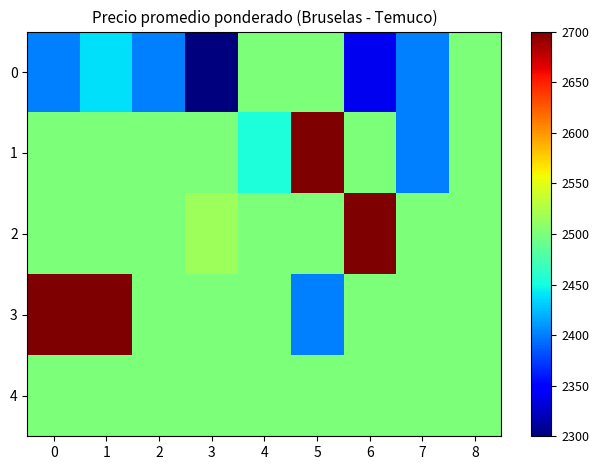

At how many categories does at least one series exceed 2524?

4